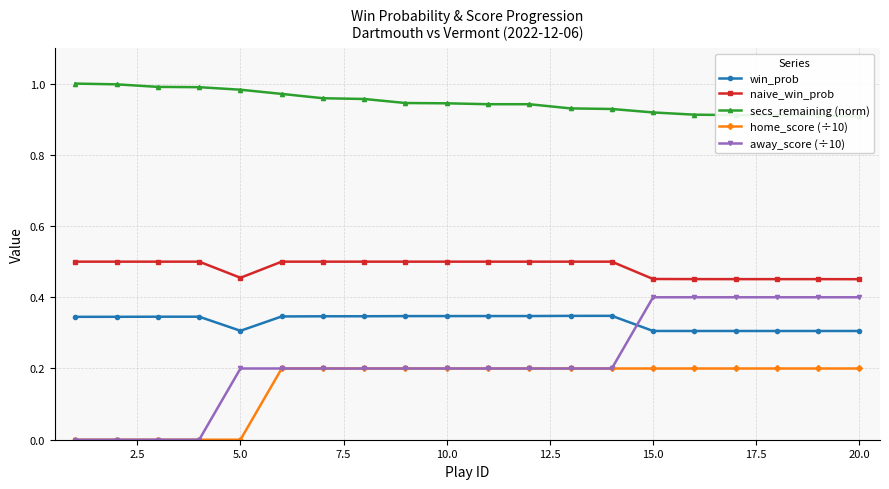

True or false: win_prob and naive_win_prob intersect in this chart.

False